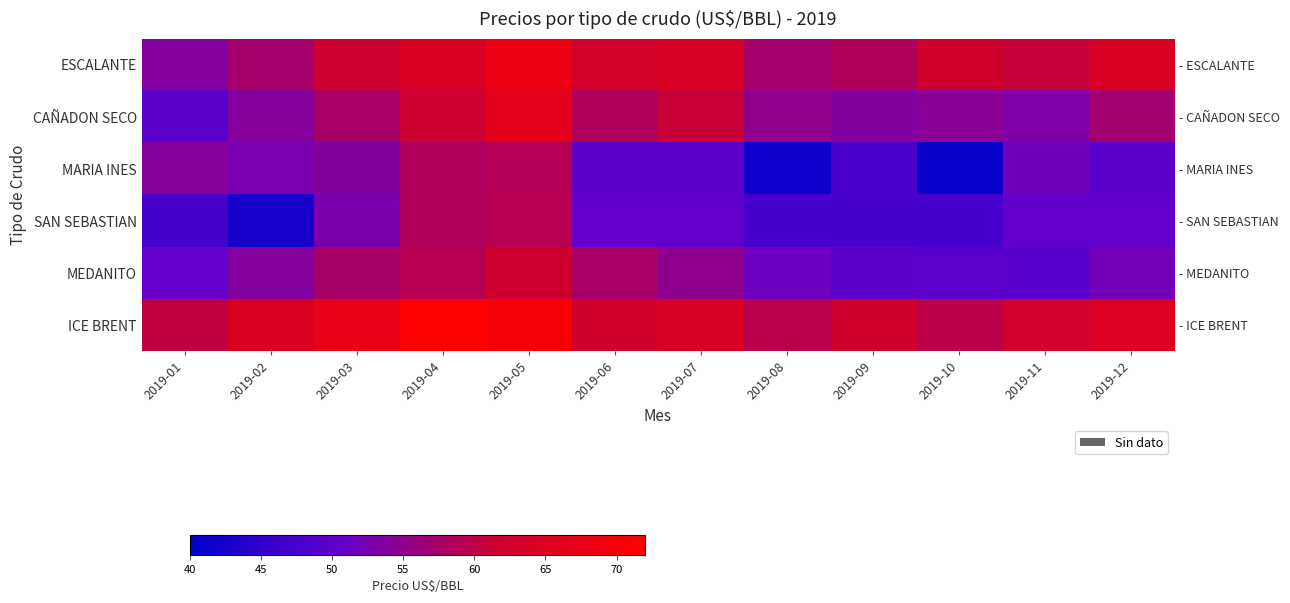

What is the difference between the ESCALANTE values at 2019-03 and 2019-07?

2.5